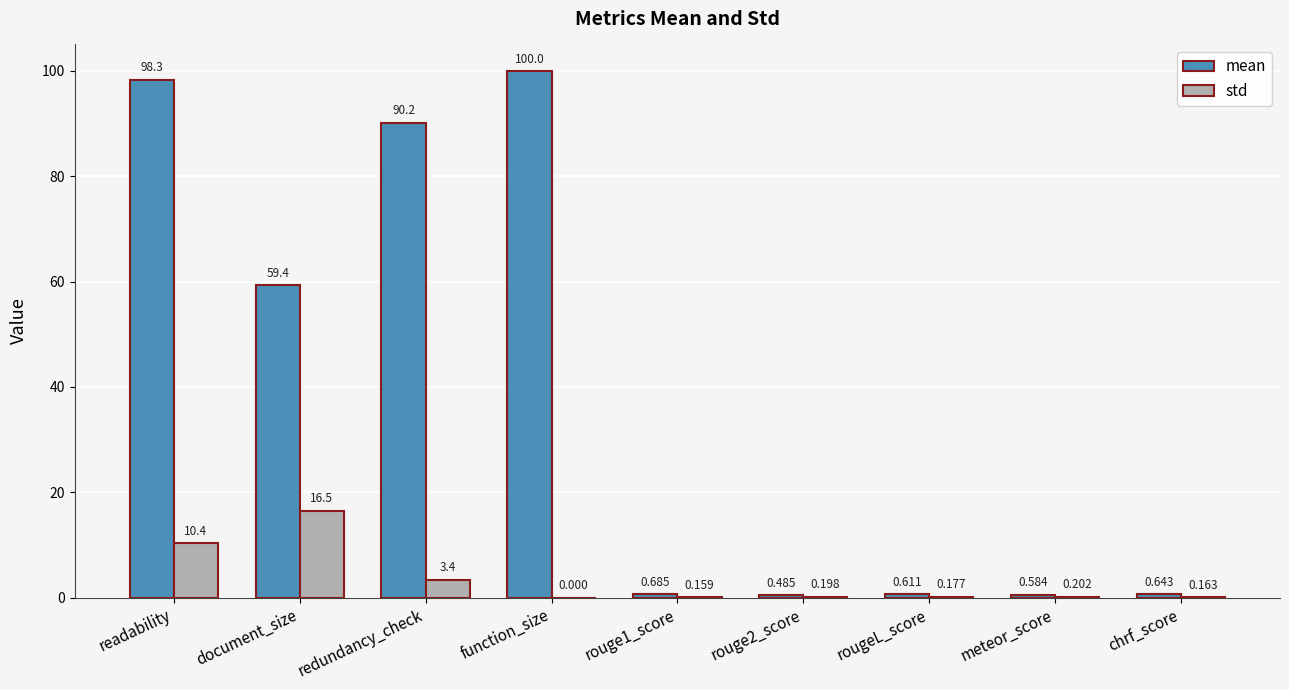

The value of std at document_size is 16.5. True or false?

True